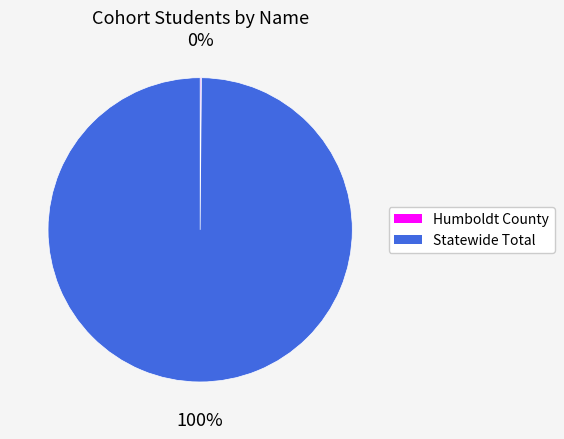

To the nearest percent, what percentage of the pie is Statewide Total?

100%